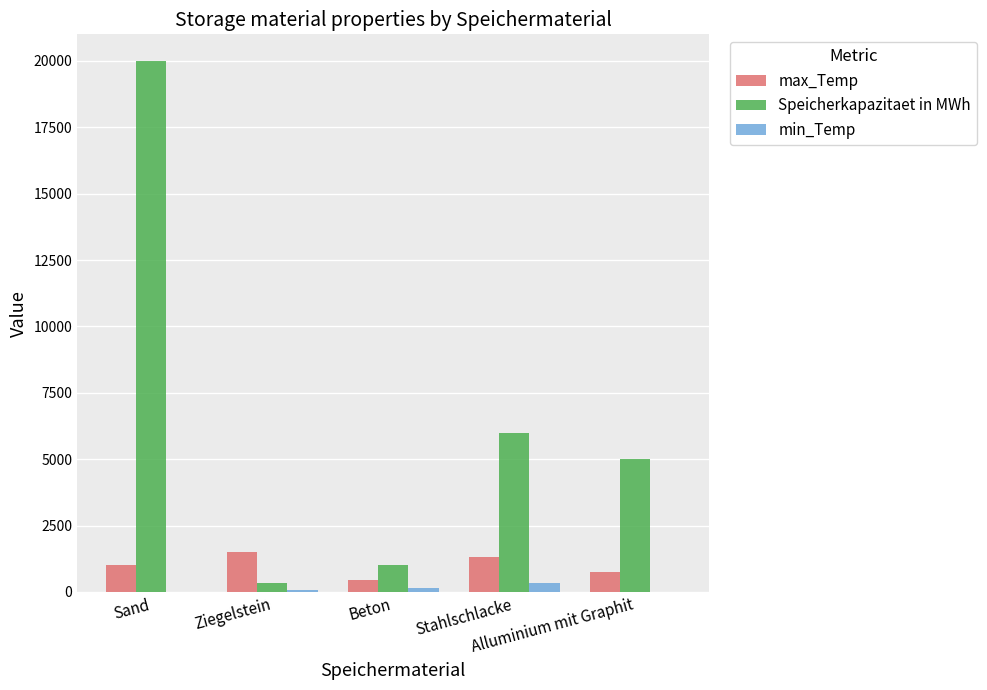

What is the highest value of the max_Temp series?

1500